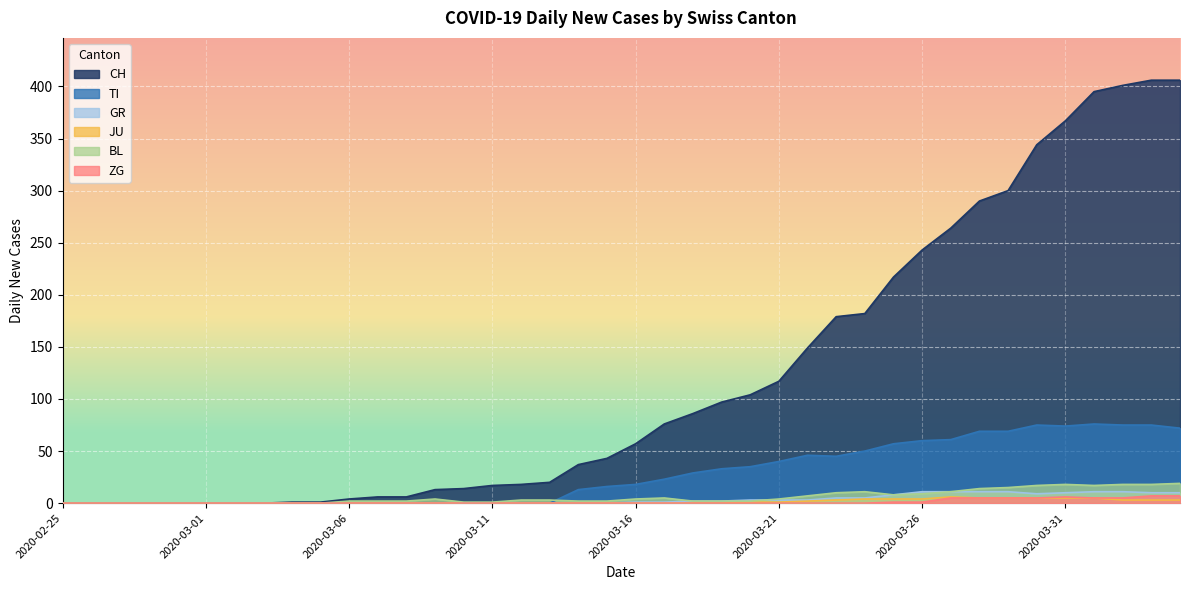

Which has a higher value, 2020-03-28 or 2020-03-16?

2020-03-28